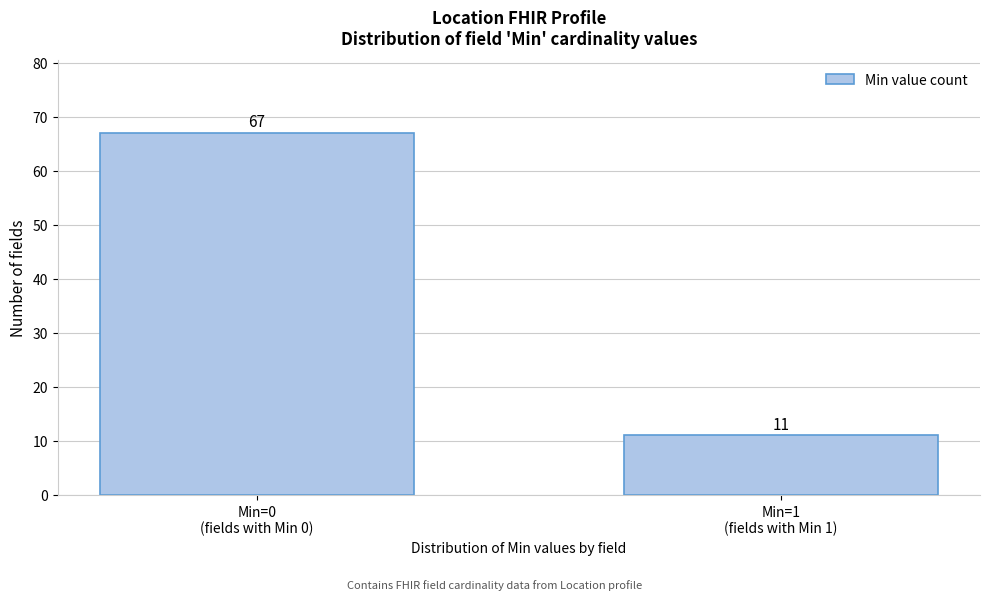

Reading right to left, transcribe all the data shown in this chart.

11	67